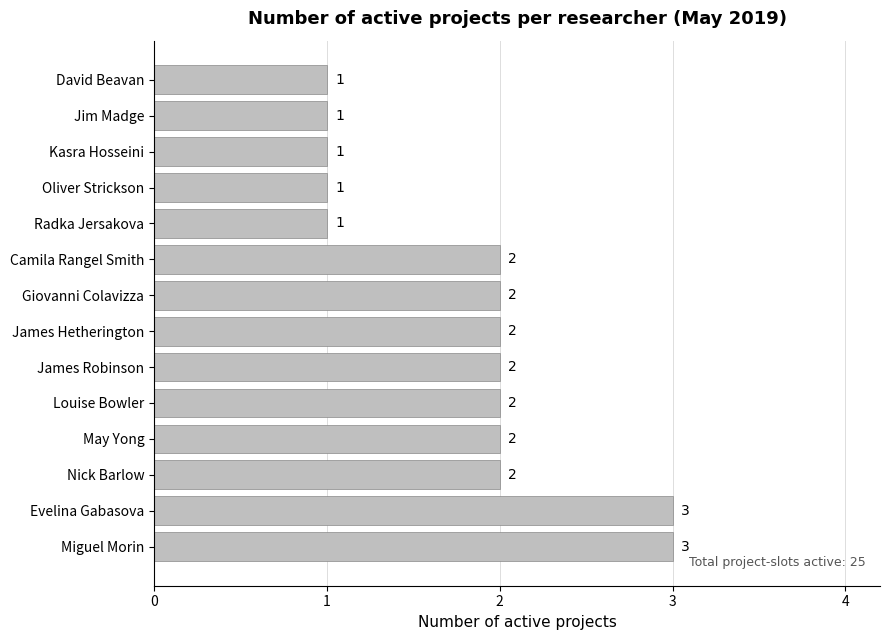

What is the sum of the values at Nick Barlow and Camila Rangel Smith?

4